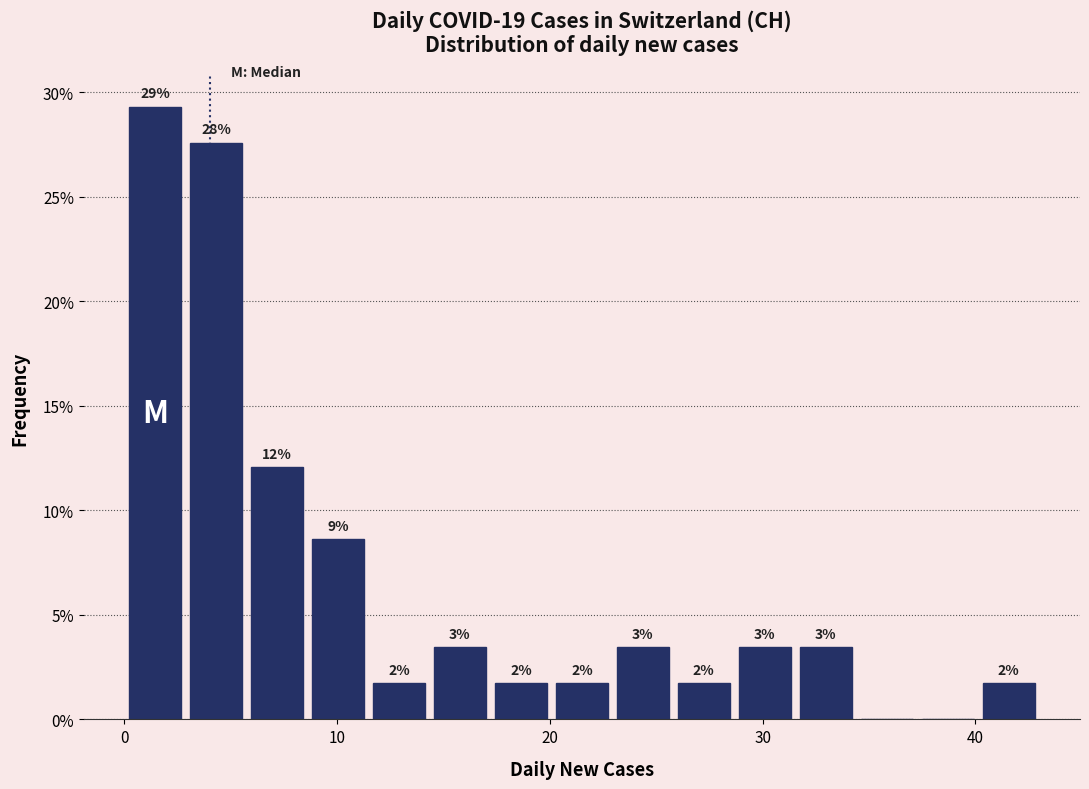

Read against the x-axis, roughly where is the centre of the tallest bar?

1